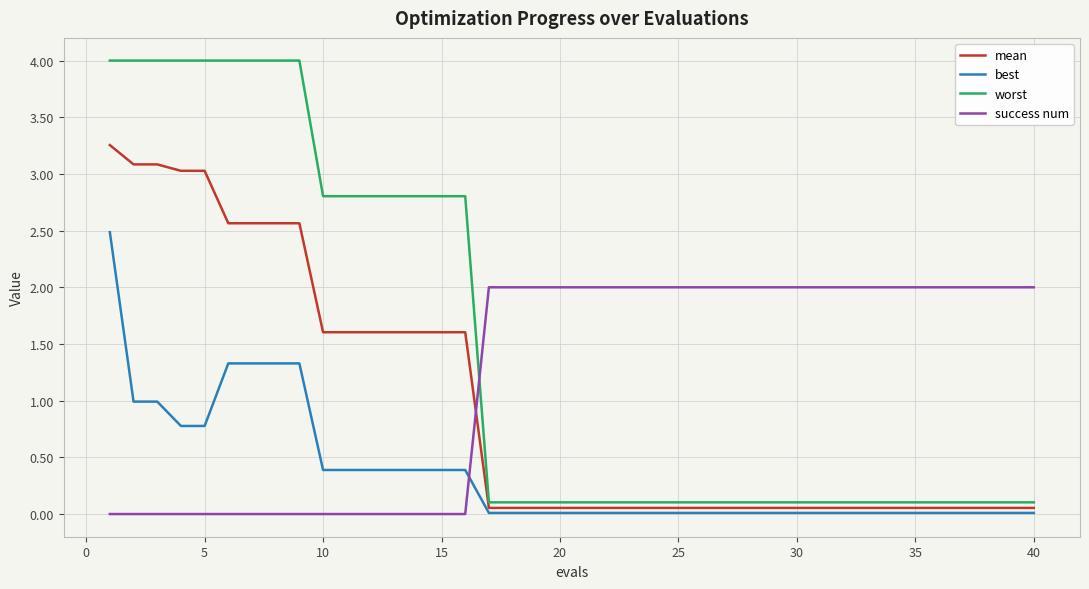

Which series has the largest range (max minus min)?

worst